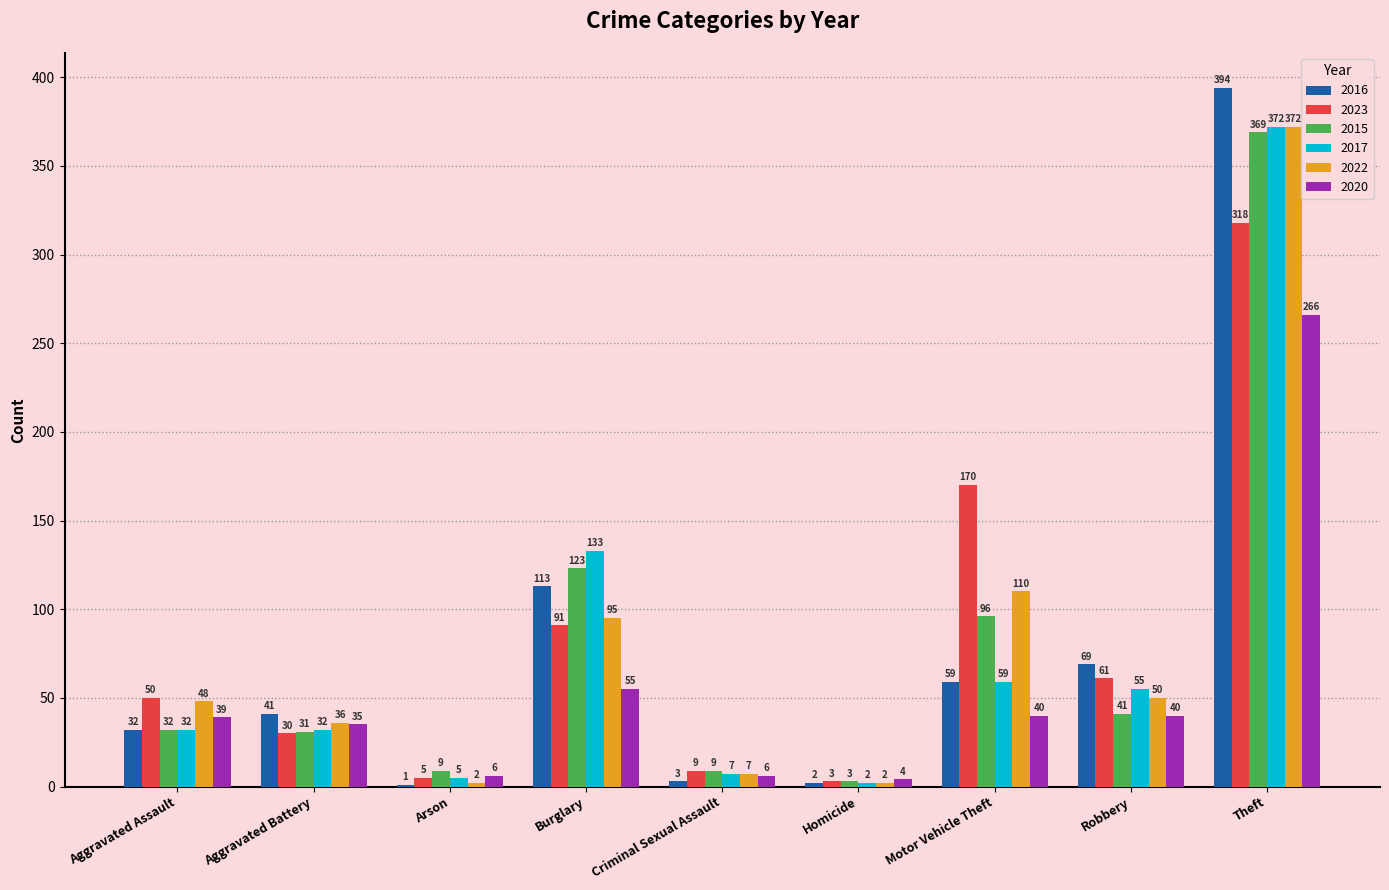

Are the bars grouped side by side (vs. stacked)?

Yes